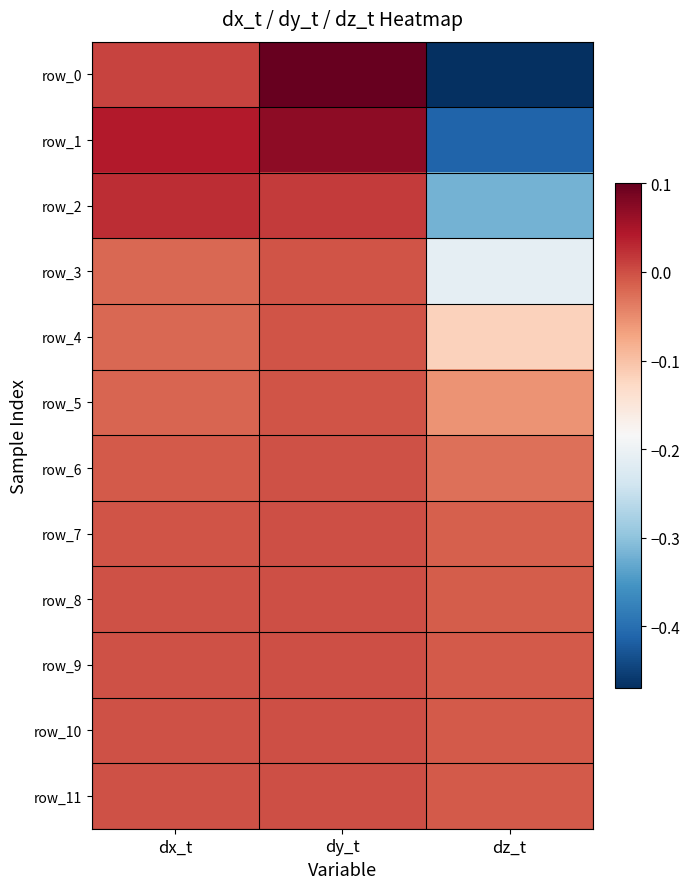

Which category has the lowest value in the row_2 series?

dz_t